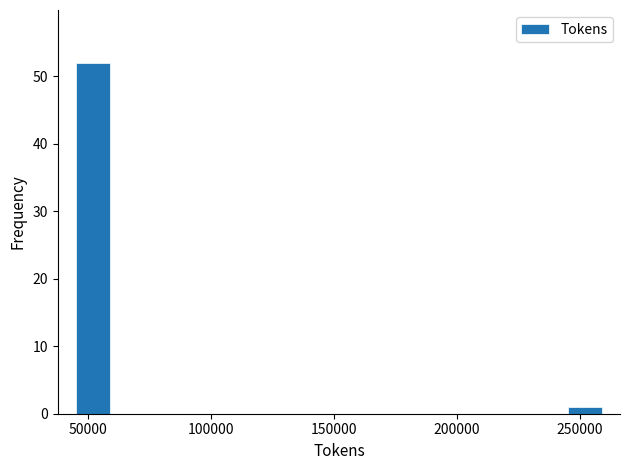

Read against the x-axis, roughly where is the centre of the tallest bar?

50000